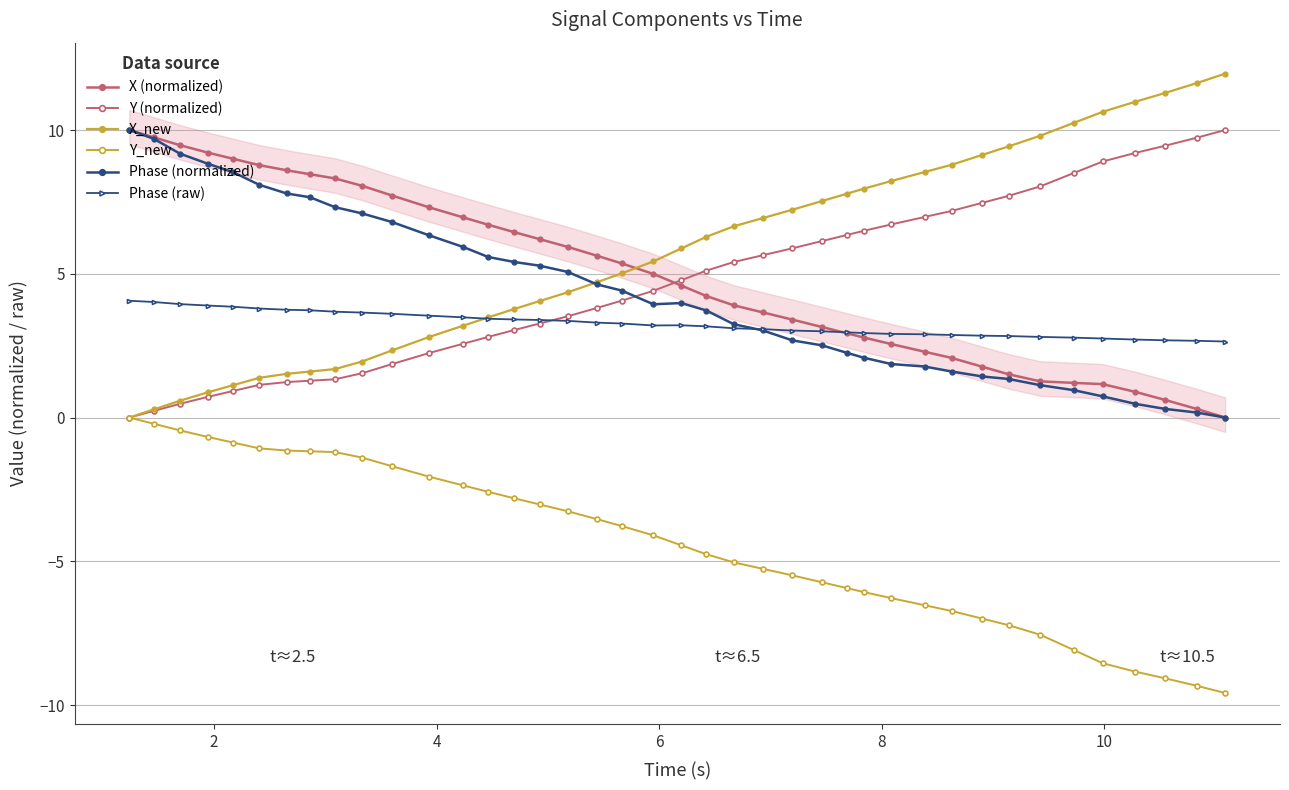

Reading left to right, extract all data points from this chart.

X (normalized): 10.0	9.7	9.5	9.2	9.0	8.8	8.6	8.5	8.3	8.1	7.7	7.3	7.0	6.7	6.4	6.2	5.9	5.6	5.4	5.0	4.6	4.2	3.9	3.7	3.4	3.1	2.9	2.8	2.6	2.3	2.1	1.8	1.5	1.3	1.2	1.2	0.9	0.6	0.3	0.0
Y (normalized): 0.0	0.2	0.5	0.7	0.9	1.1	1.2	1.3	1.3	1.5	1.9	2.2	2.6	2.8	3.0	3.3	3.5	3.8	4.1	4.4	4.8	5.1	5.4	5.6	5.9	6.1	6.4	6.5	6.7	7.0	7.2	7.5	7.7	8.0	8.5	8.9	9.2	9.4	9.7	10.0
X_new: 0.0	0.3	0.6	0.9	1.1	1.4	1.5	1.6	1.7	1.9	2.3	2.8	3.2	3.5	3.8	4.1	4.4	4.7	5.0	5.4	5.9	6.3	6.7	6.9	7.2	7.5	7.8	8.0	8.2	8.5	8.8	9.1	9.4	9.8	10.2	10.6	11.0	11.3	11.6	12.0
Y_new: 0.0	-0.2	-0.4	-0.7	-0.9	-1.1	-1.1	-1.2	-1.2	-1.4	-1.7	-2.1	-2.4	-2.6	-2.8	-3.0	-3.3	-3.5	-3.8	-4.1	-4.4	-4.8	-5.0	-5.3	-5.5	-5.7	-5.9	-6.1	-6.3	-6.5	-6.7	-7.0	-7.2	-7.6	-8.1	-8.5	-8.8	-9.1	-9.3	-9.6
Phase (normalized): 10.0	9.7	9.2	8.8	8.5	8.1	7.8	7.7	7.3	7.1	6.8	6.3	5.9	5.6	5.4	5.3	5.1	4.6	4.4	3.9	4.0	3.7	3.2	3.0	2.7	2.5	2.3	2.1	1.9	1.8	1.6	1.4	1.3	1.1	1.0	0.7	0.5	0.3	0.2	0.0
Phase (raw): 4.1	4.0	3.9	3.9	3.9	3.8	3.7	3.7	3.7	3.7	3.6	3.5	3.5	3.4	3.4	3.4	3.4	3.3	3.3	3.2	3.2	3.2	3.1	3.1	3.0	3.0	3.0	2.9	2.9	2.9	2.9	2.8	2.8	2.8	2.8	2.7	2.7	2.7	2.7	2.6